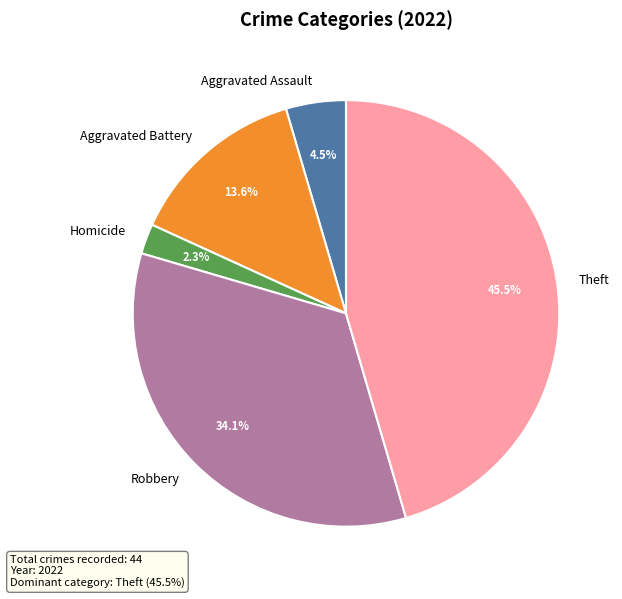

Which category has the smallest portion of the pie?

Homicide